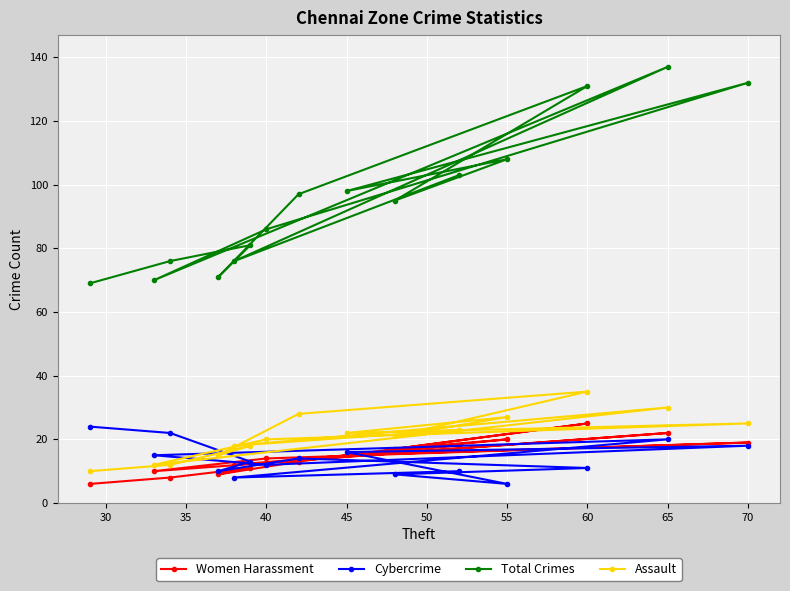

After their last crossing, which series has the higher values: Cybercrime or Women Harassment?

Cybercrime